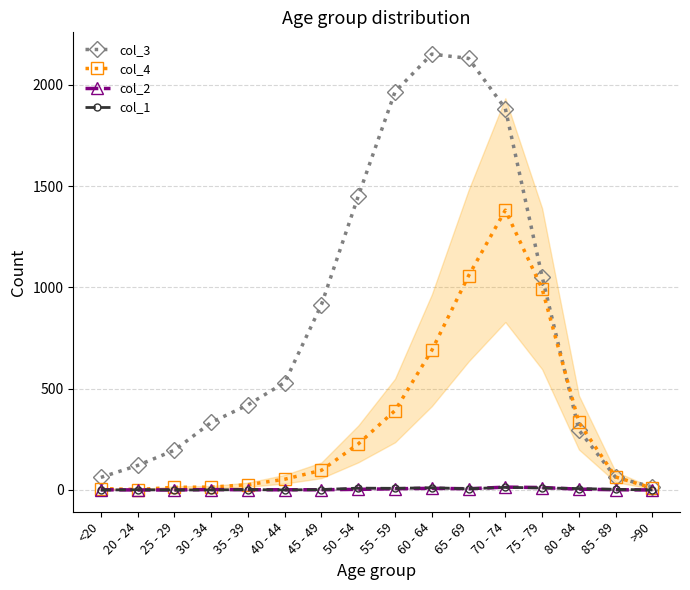

The col_1 series shows 7 at 80 - 84. True or false?

True